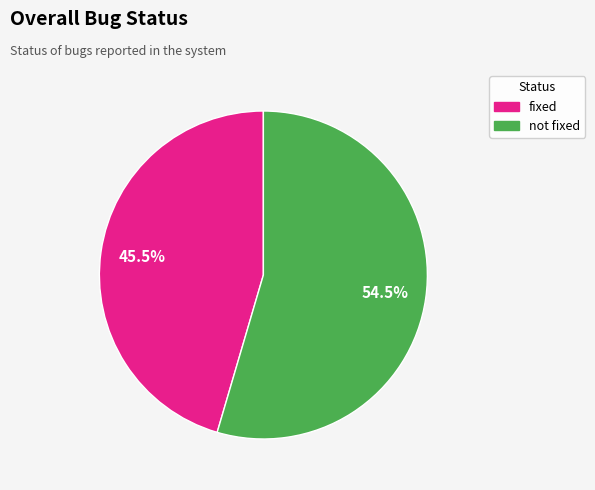

What is the largest slice in the pie chart?

not fixed